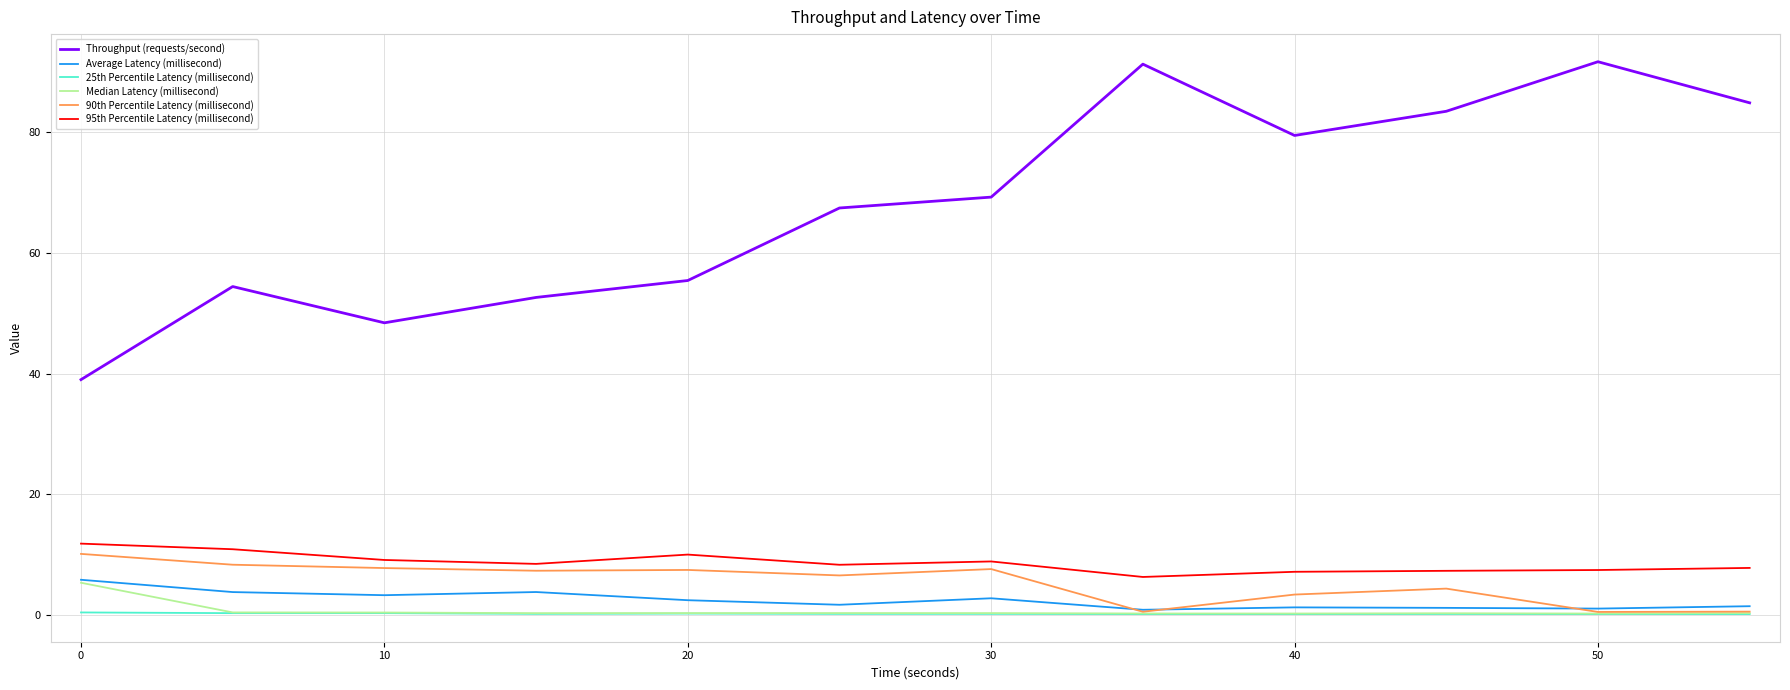

What is the difference between the second highest and minimum values in the 25th Percentile Latency (millisecond) series?

0.2